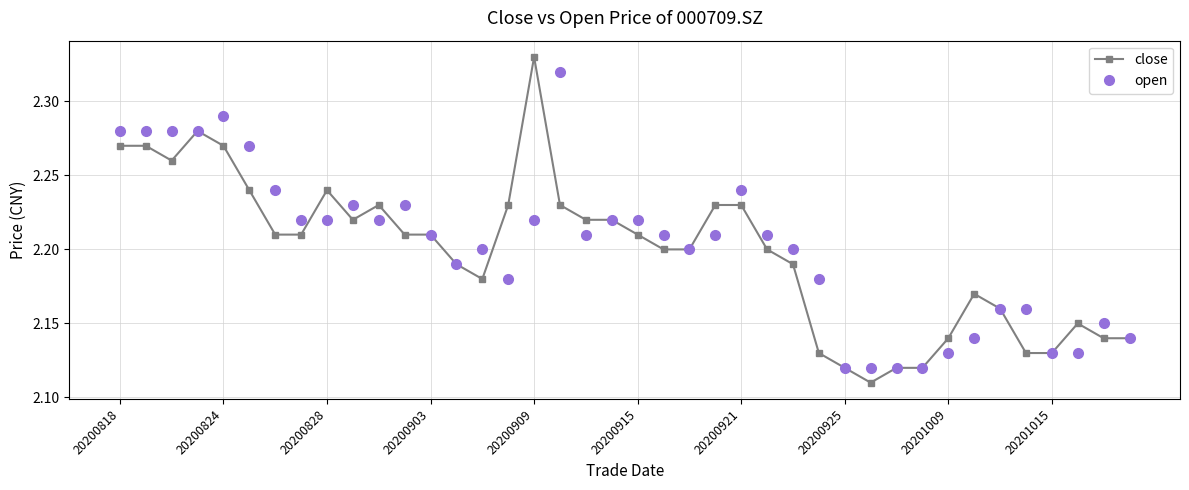

Rank the series by their maximum value, from highest to lowest.

close, open